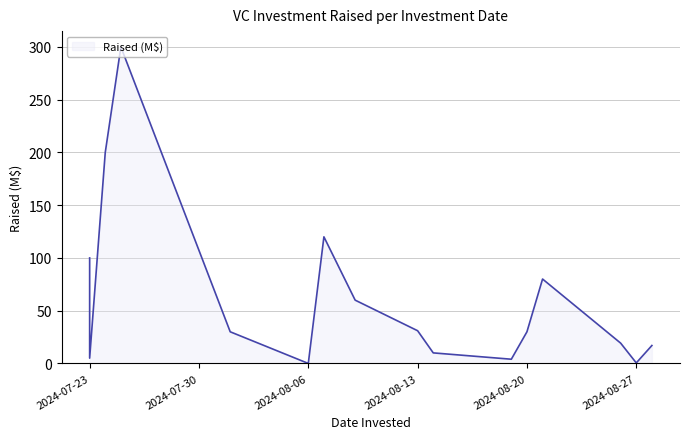

How many positive values are there?

15